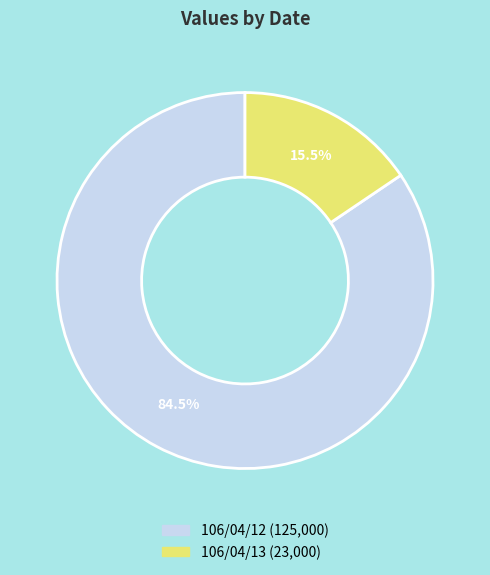

Which slice is the largest?

106/04/12